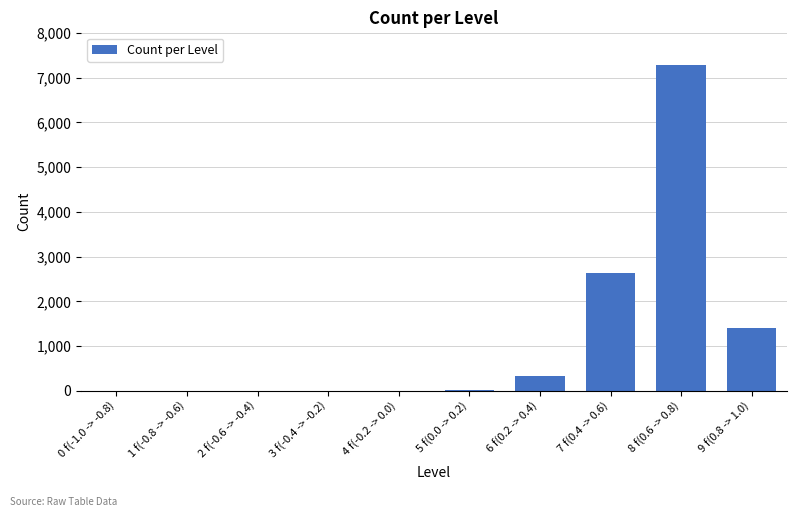

What is the sum of all values?

11700